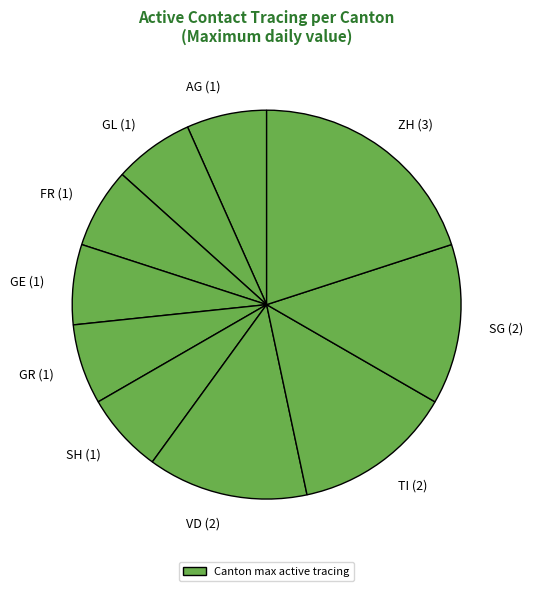

The SG (2) slice represents 5% of the pie. True or false?

False